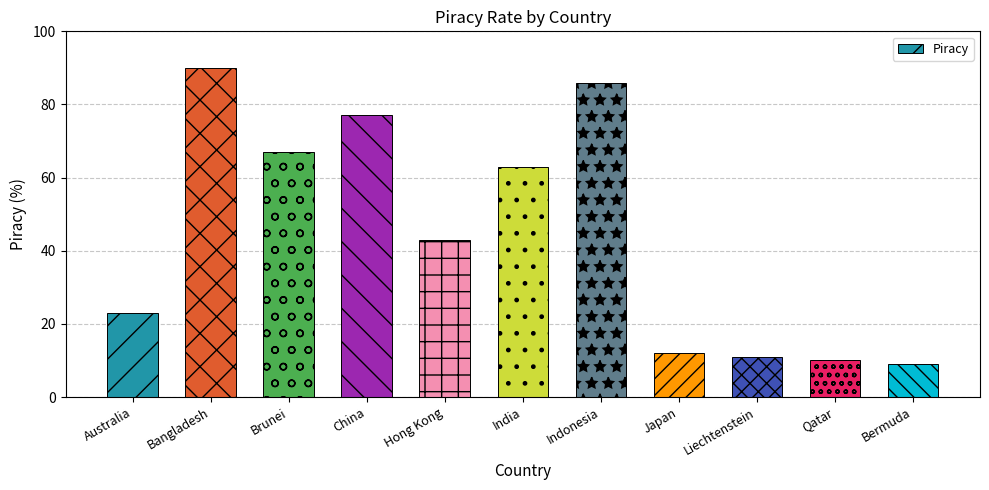

What position from the right is Japan?

4